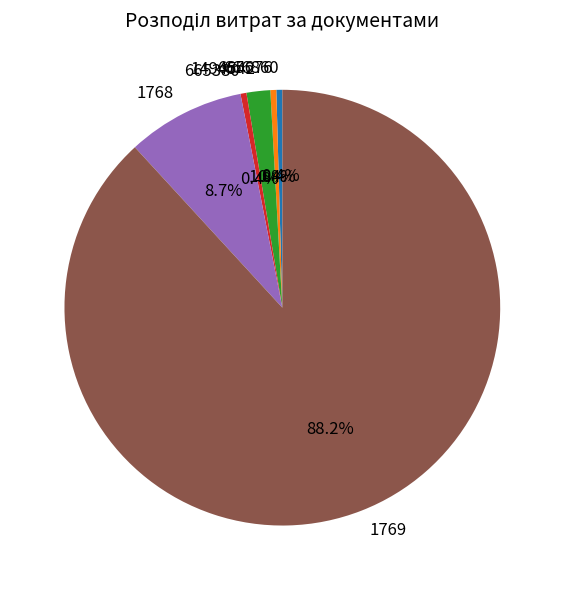

What is the majority slice?

1769